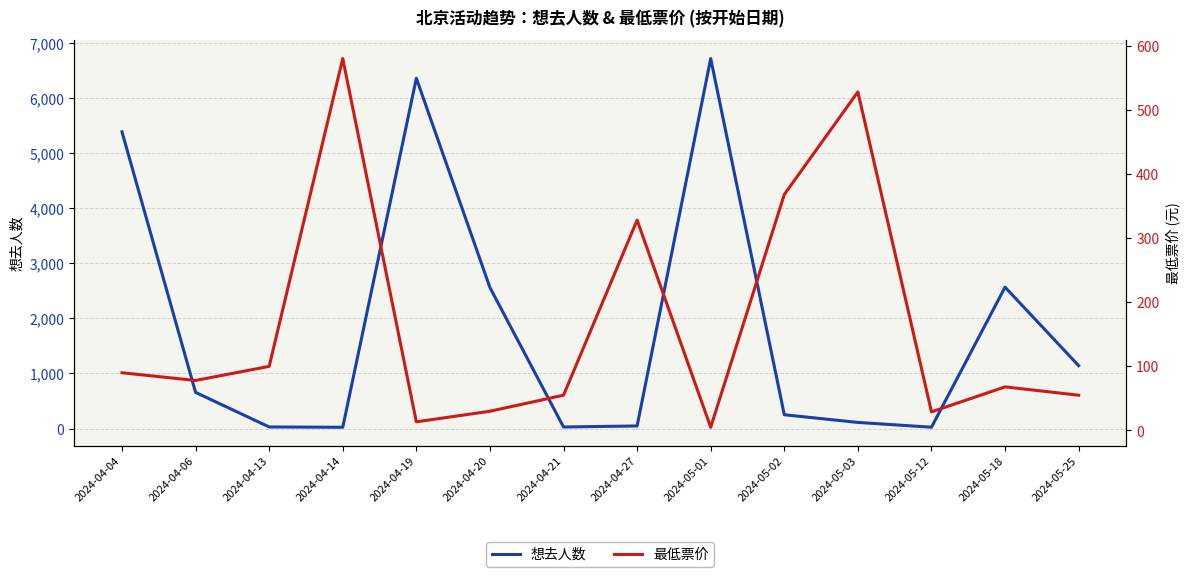

What is the total value across all series at 2024-05-18?

2633.0